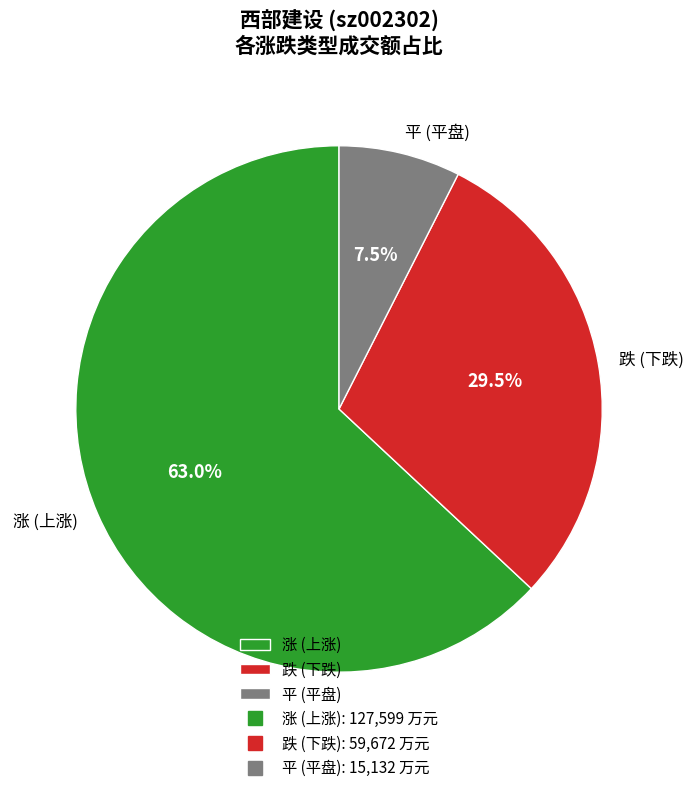

Combined, do 跌 (下跌) and 涨 (上涨) account for over 50%?

Yes